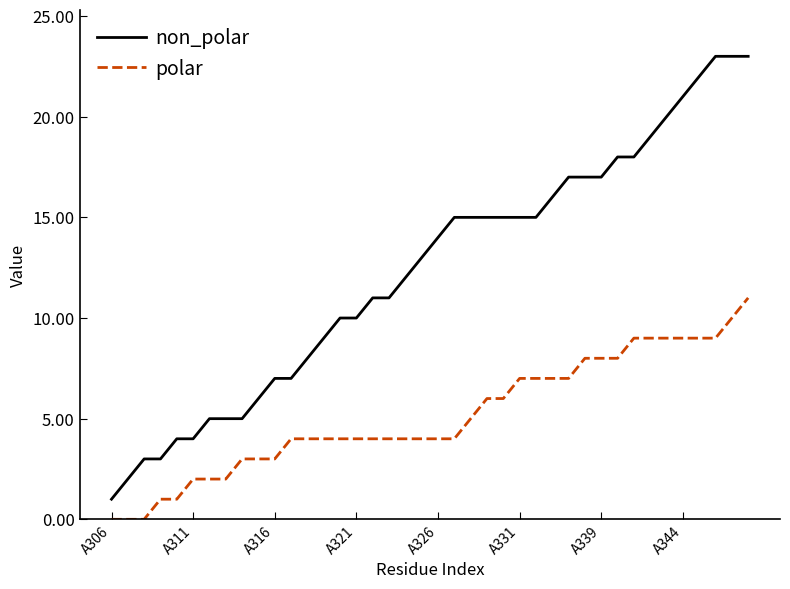

List the series in order of their overall mean, lowest first.

polar, non_polar